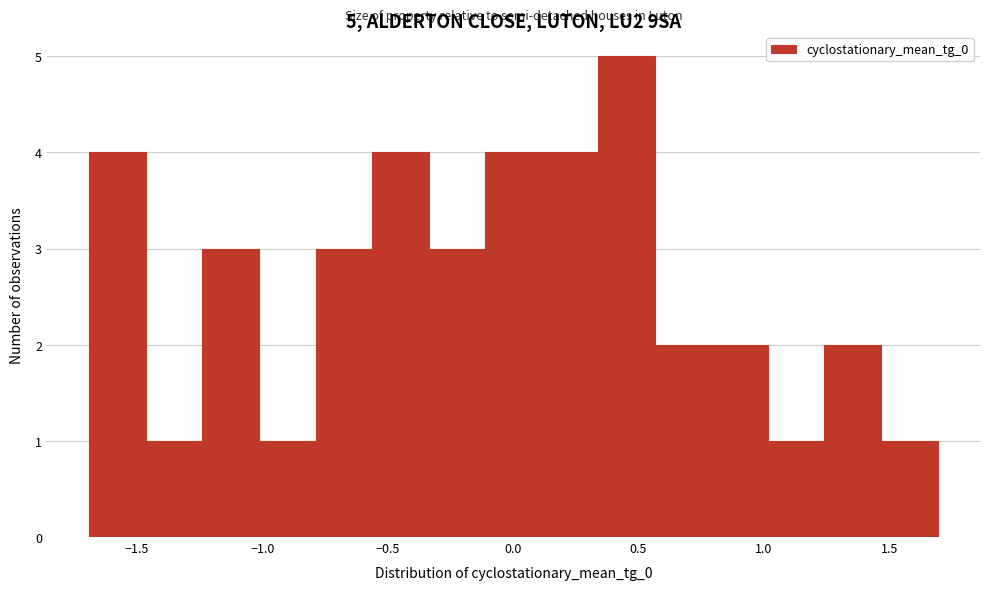

Which range on the x-axis has the tallest bar?

0.35 to 0.55